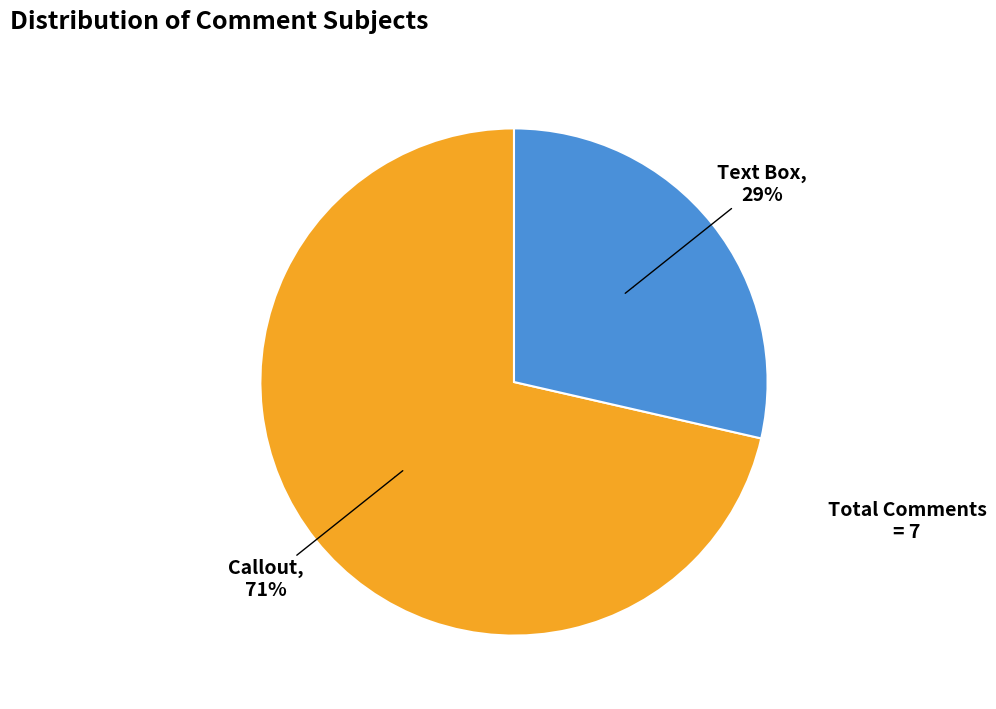

What percentage is NOT represented by Callout?

28.6%